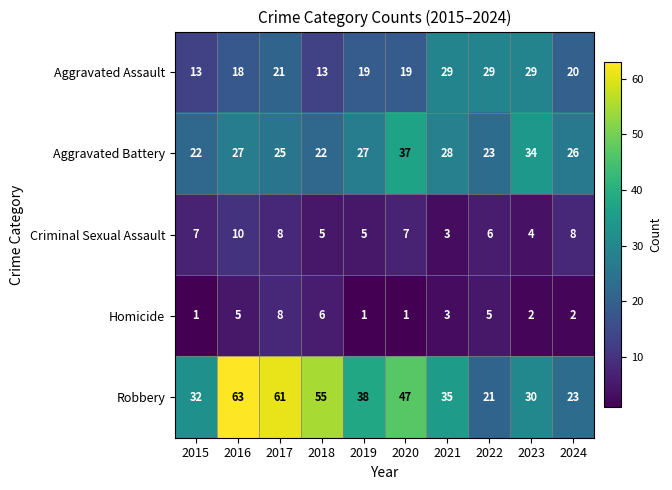

What is the difference between the second highest and minimum values in the Robbery series?

40